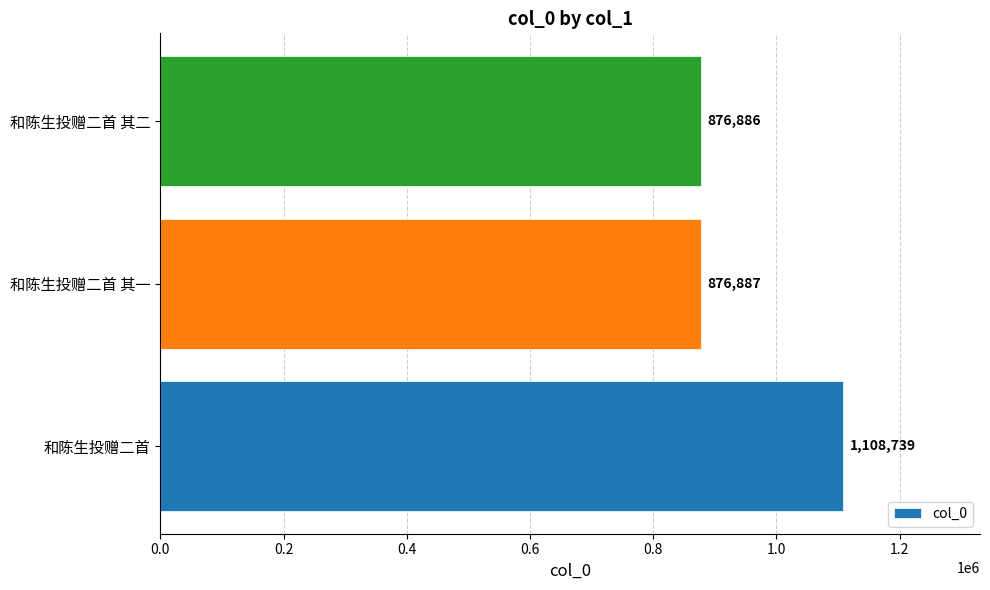

List the labels in order of value, largest first.

和陈生投赠二首, 和陈生投赠二首 其一, 和陈生投赠二首 其二